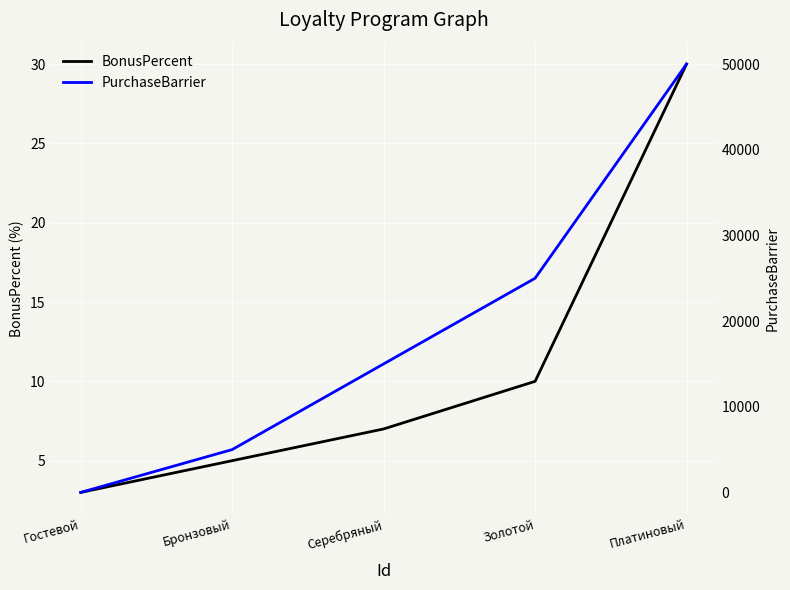

List the series in order of their overall mean, lowest first.

BonusPercent, PurchaseBarrier